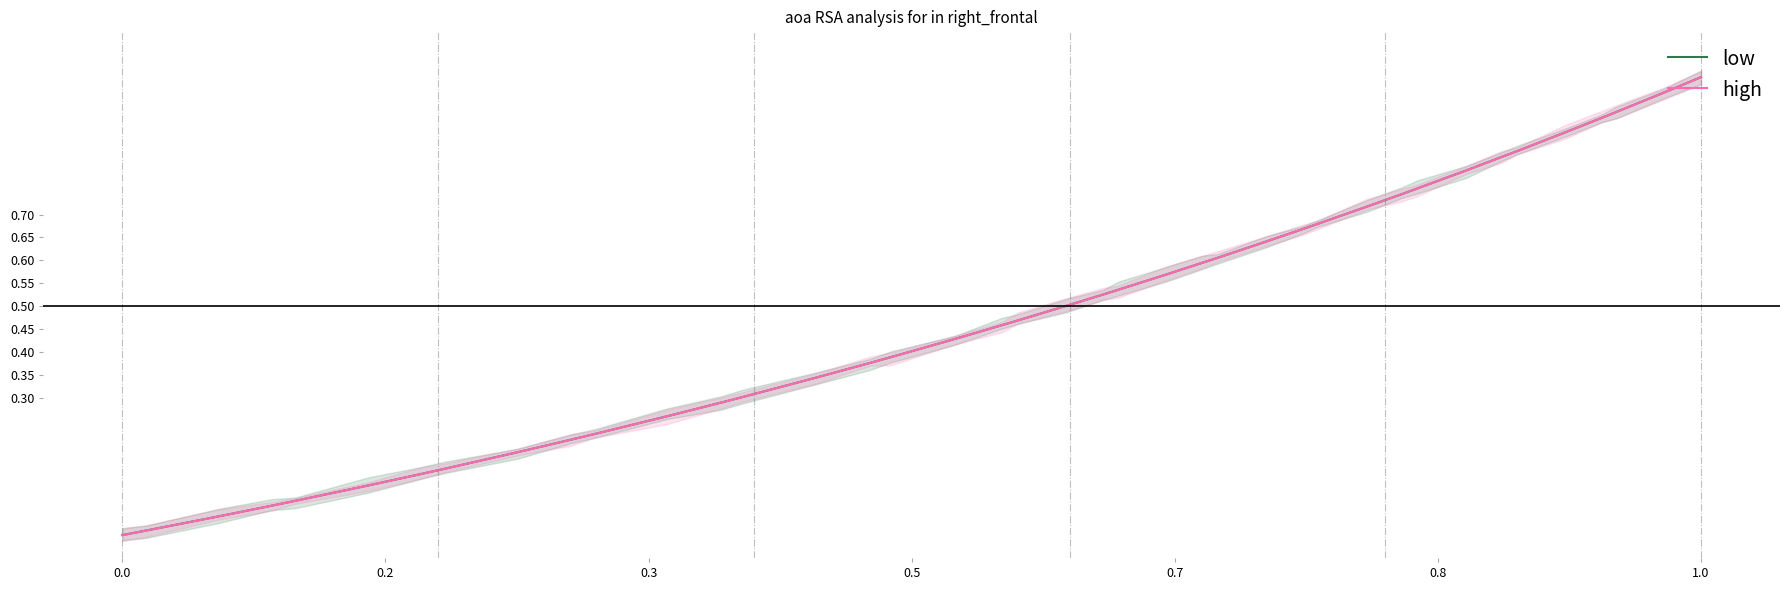

Is this an area chart (filled region under the line)?

No